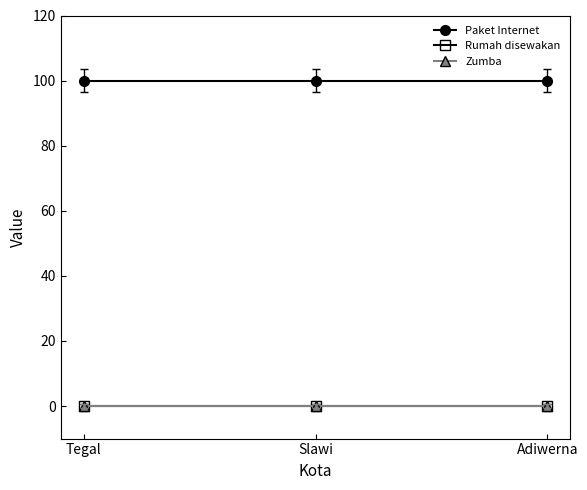

What is the highest value of the Paket Internet series?

100